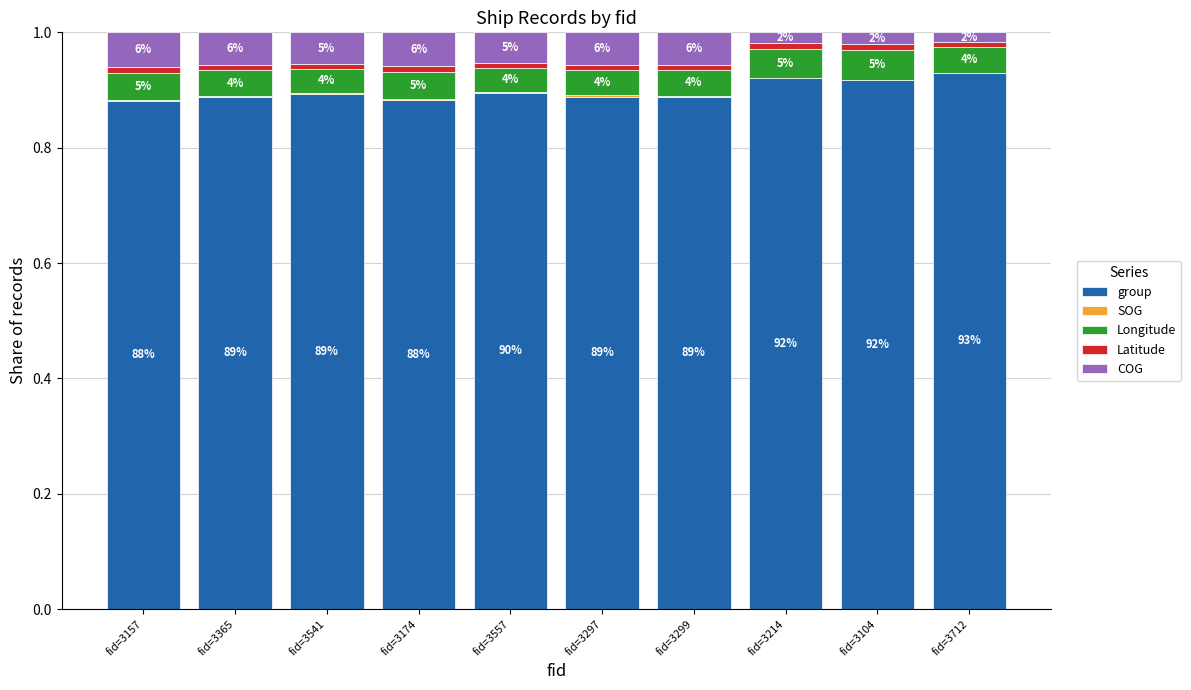

Are the bars grouped side by side (vs. stacked)?

No